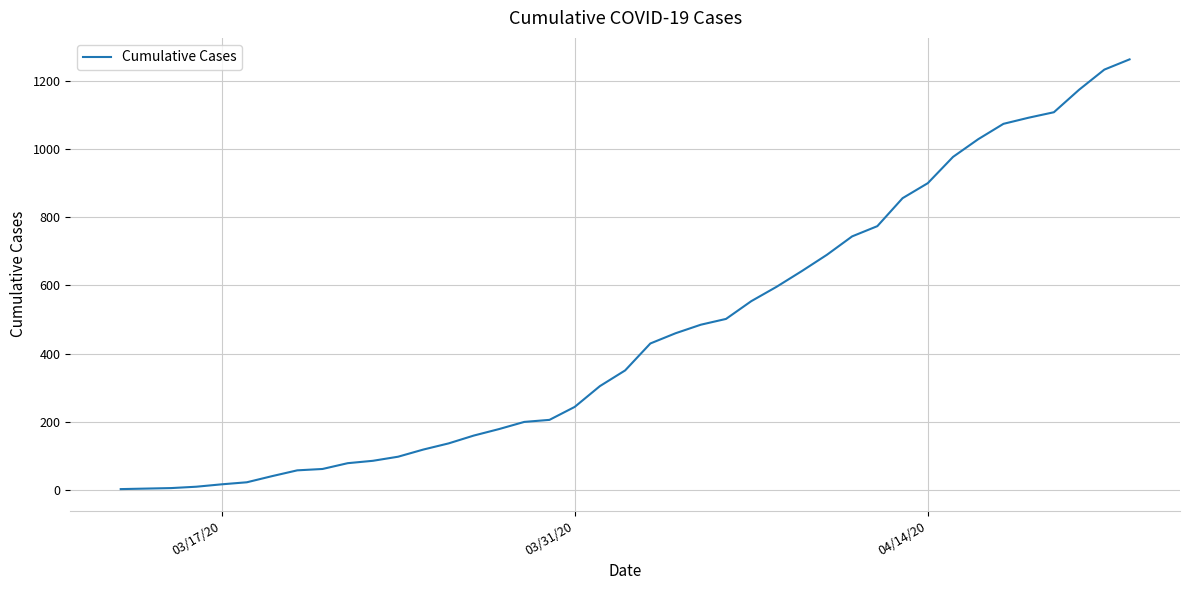

How many categories are shown in the chart?

40